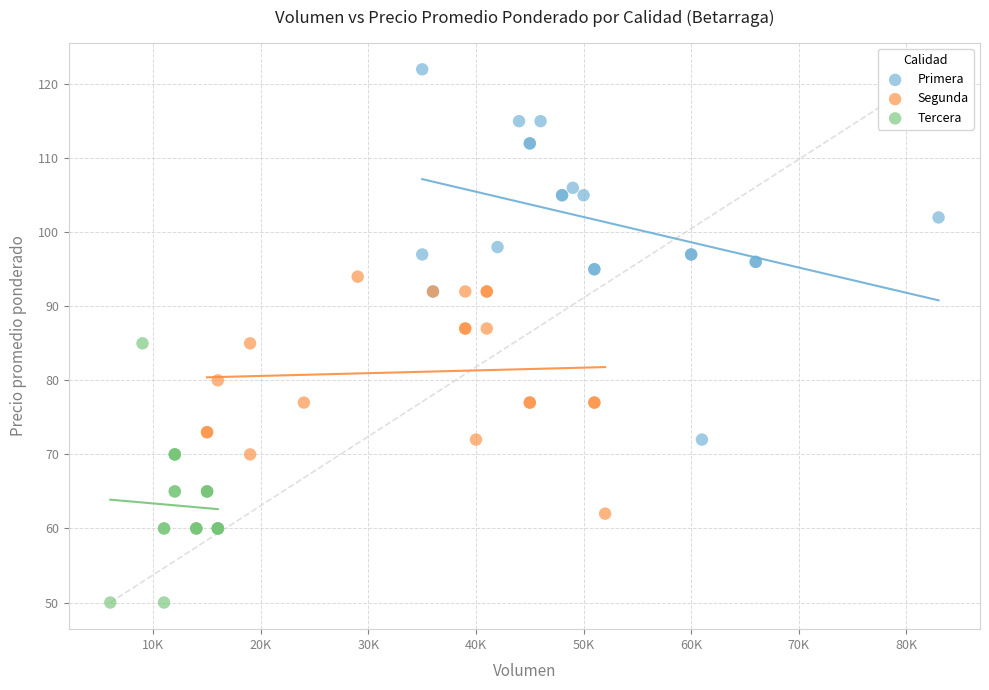

Which series reaches the maximum Y coordinate?

Primera